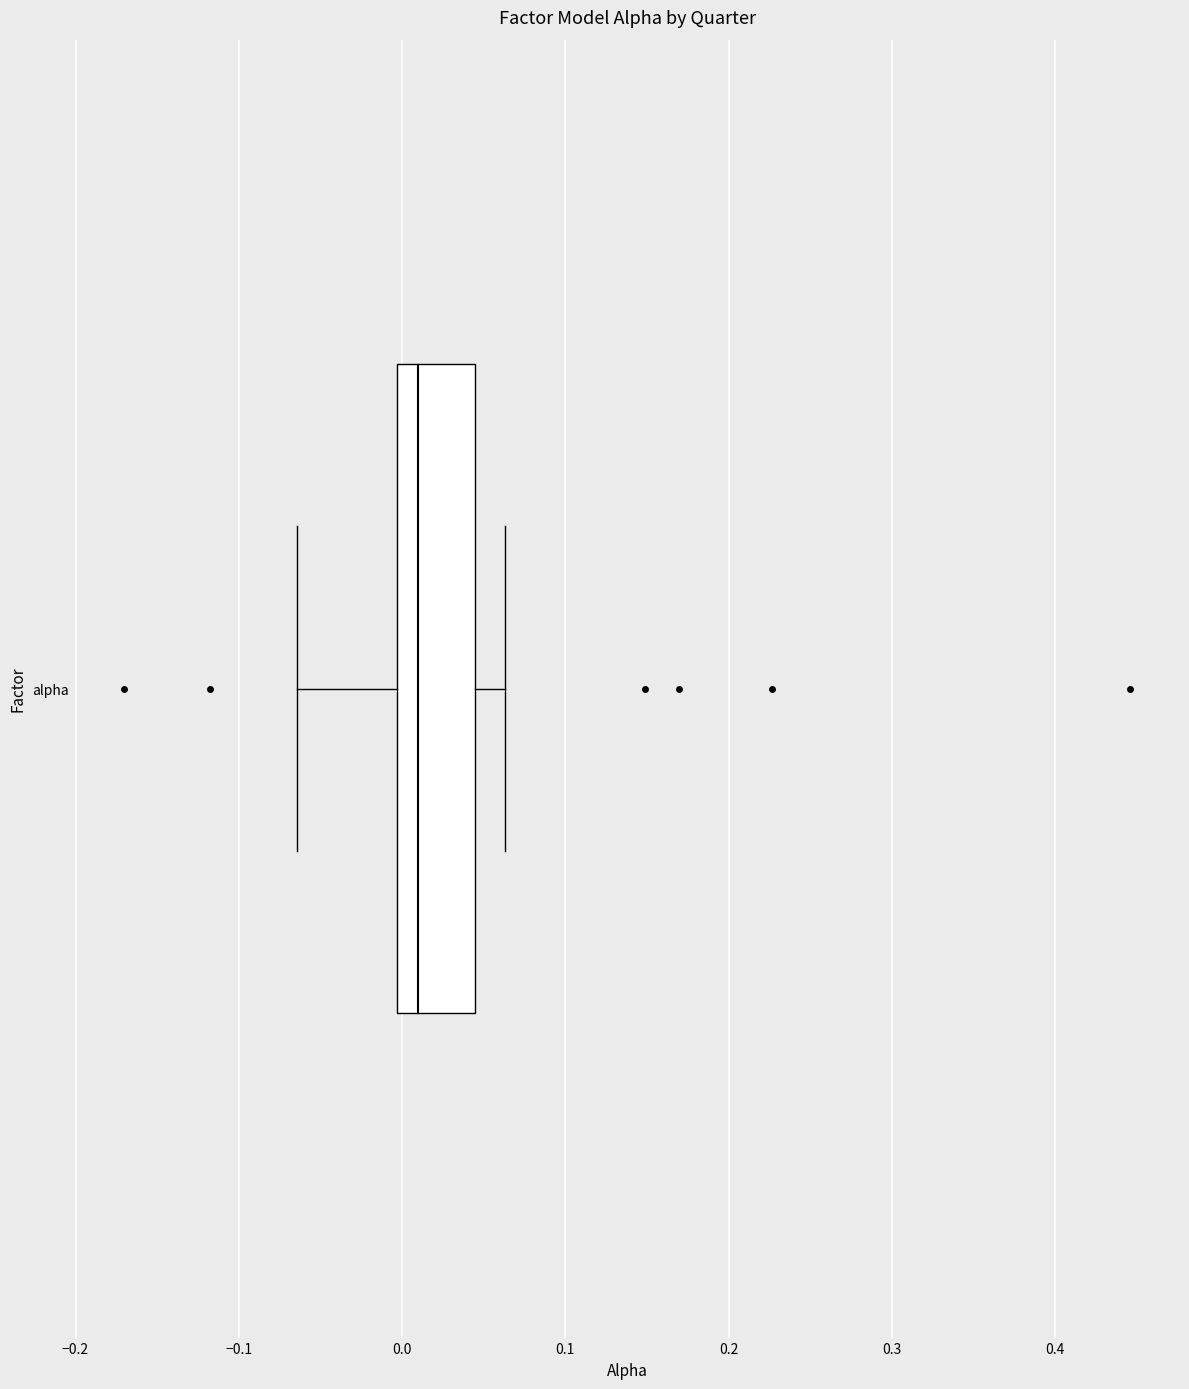

Read this box plot against the x-axis: the position of the median line, the range covered by the box, and the ends of both whiskers. The values are not printed on the chart, so give them approximately, as read against the axis.

median 0.01, box 0.00 to 0.04, whiskers -0.06 to 0.06